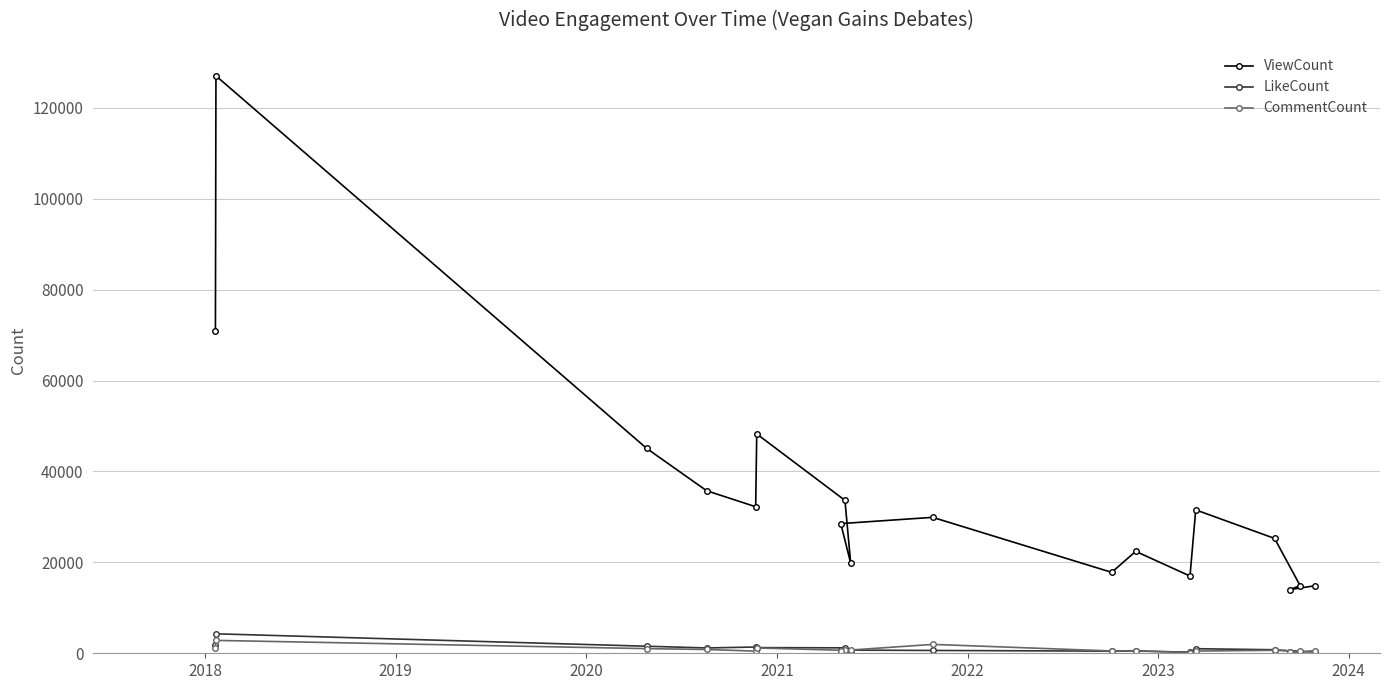

What is the maximum value shown in the chart?

127014